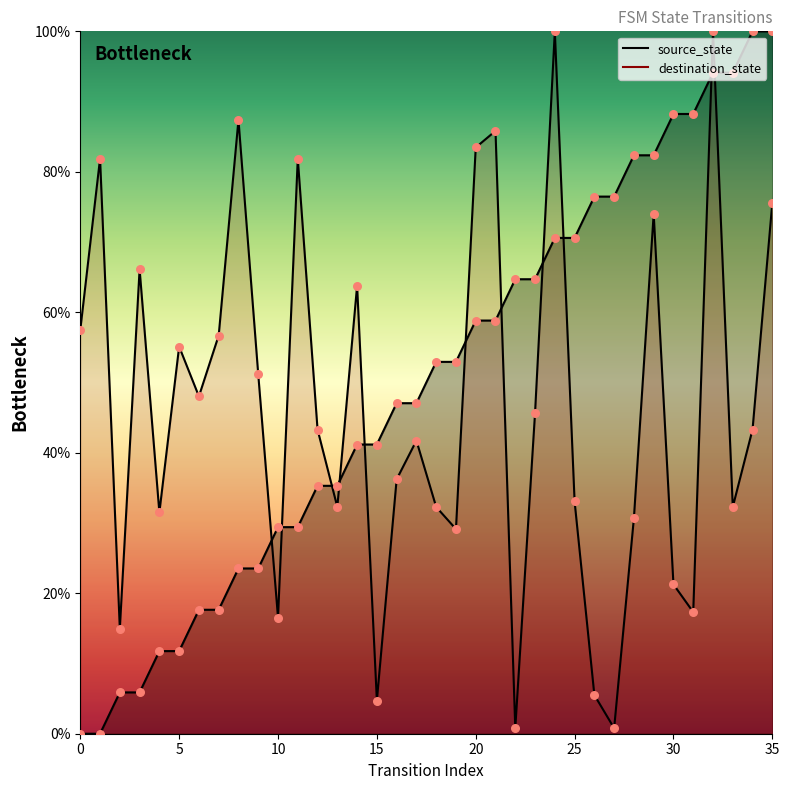

Which series has the largest total across all categories?

source_state